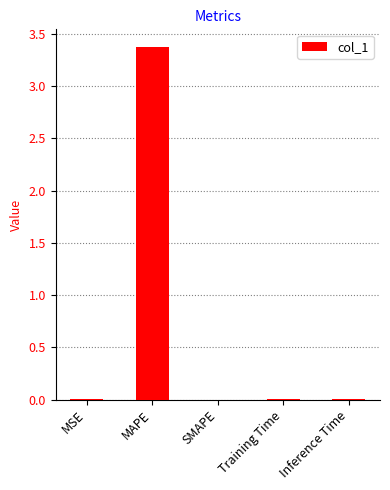

What is the greatest value displayed?

3.4